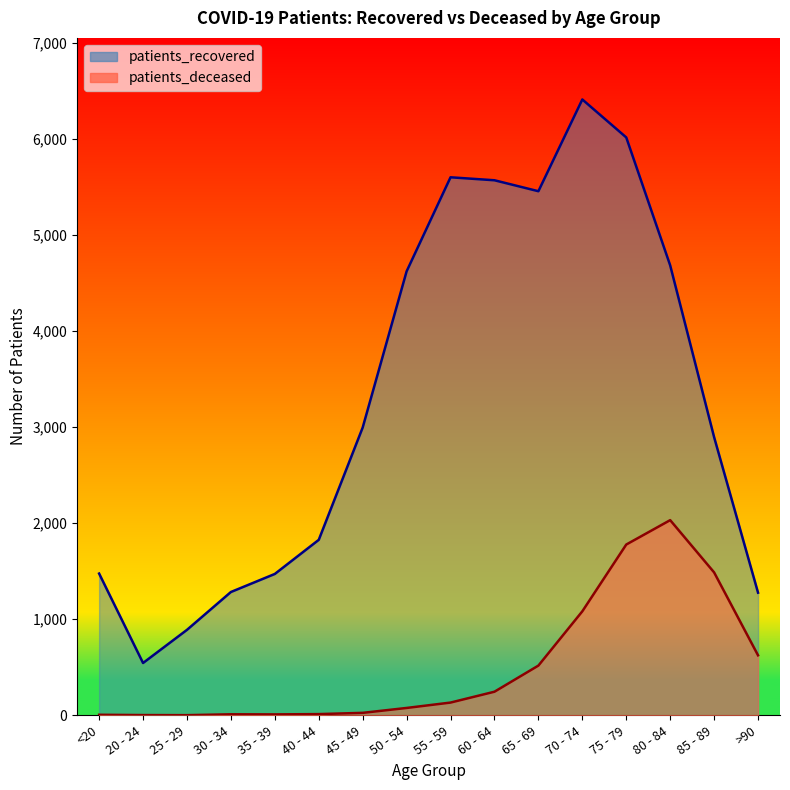

True or false: patients_deceased and patients_recovered intersect in this chart.

False